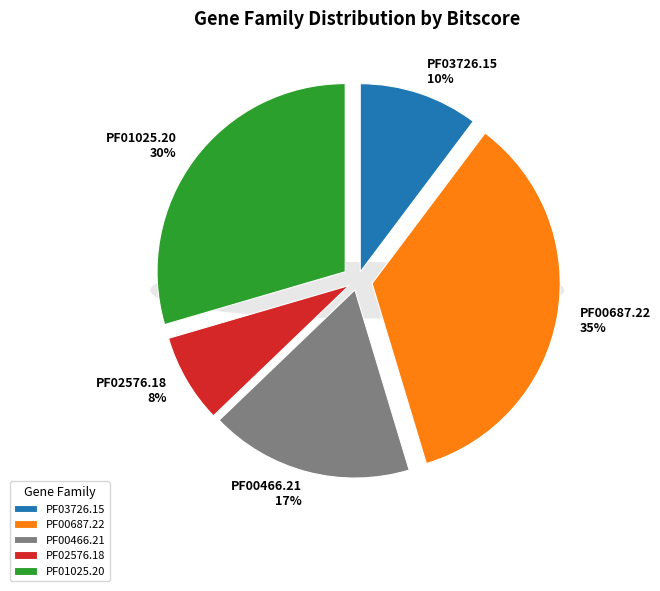

The PF01025.20 slice represents 30% of the pie. True or false?

True